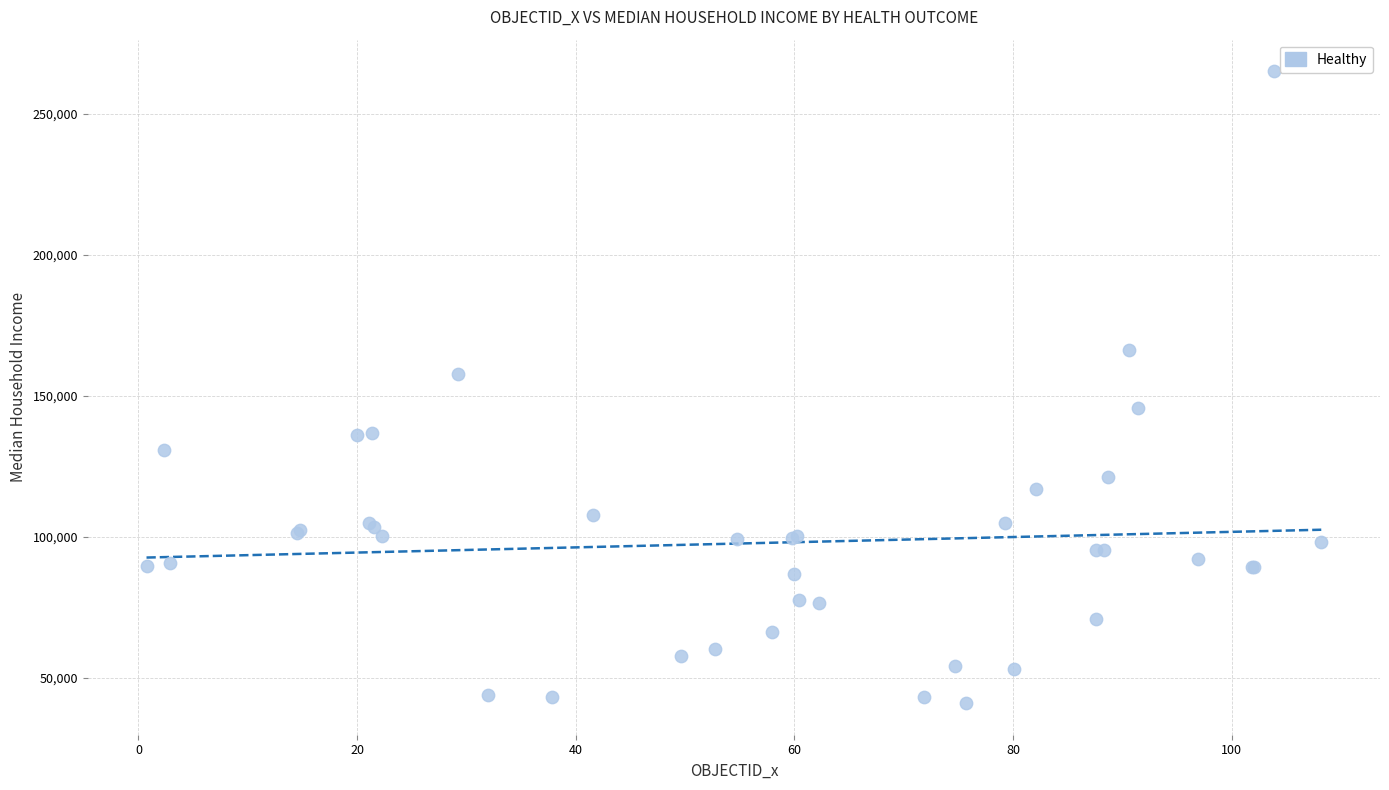

What Y value in the scatter plot is closest to 153019?

157580.4